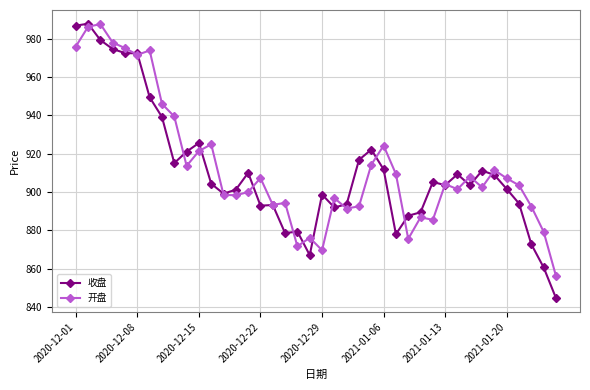

What is the value of the 收盘 point at the 20th from the left?

867.1